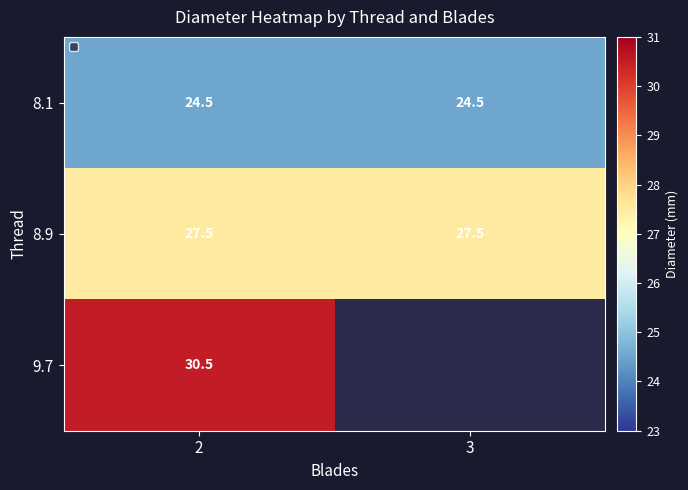

The 8.1 series shows 41.0 at 3. True or false?

False